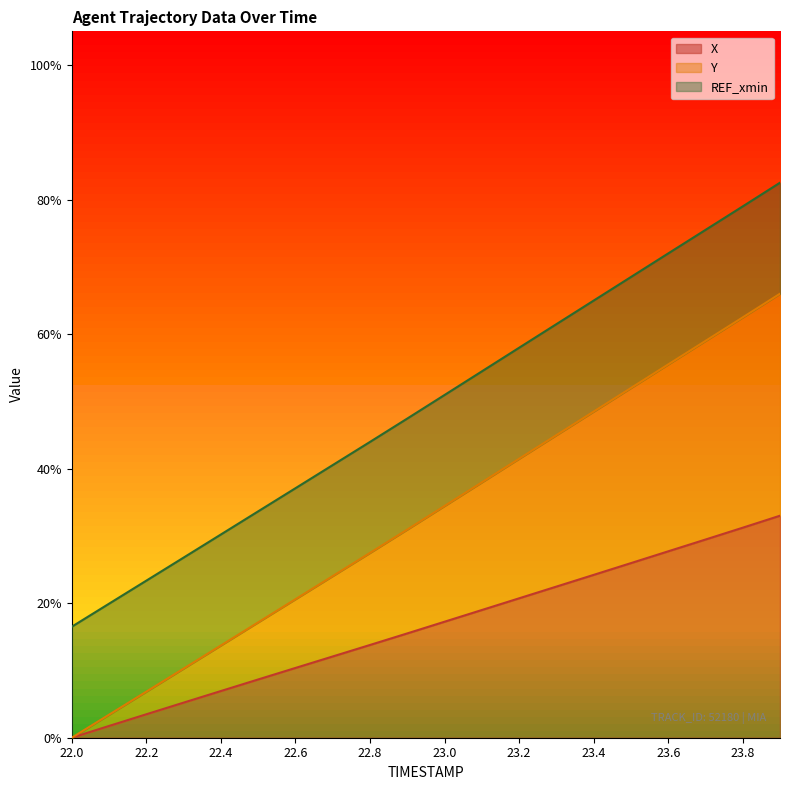

Rank the categories by Y value from lowest to highest.

22.0, 22.1, 22.2, 22.3, 22.4, 22.5, 22.6, 22.7, 22.8, 22.9, 23.0, 23.1, 23.2, 23.3, 23.4, 23.5, 23.6, 23.7, 23.8, 23.9